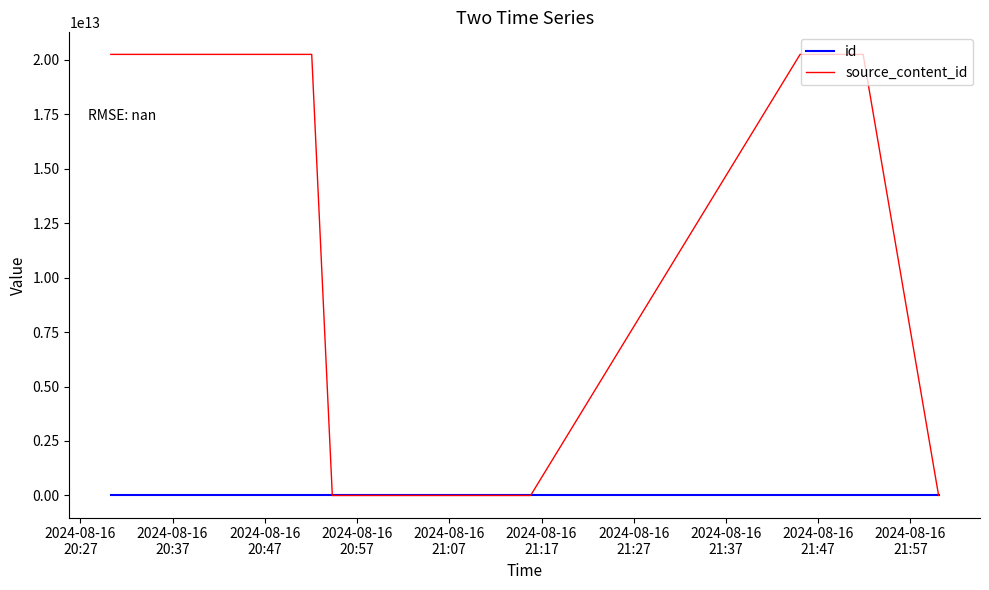

How many values in the source_content_id series exceed 0?

4